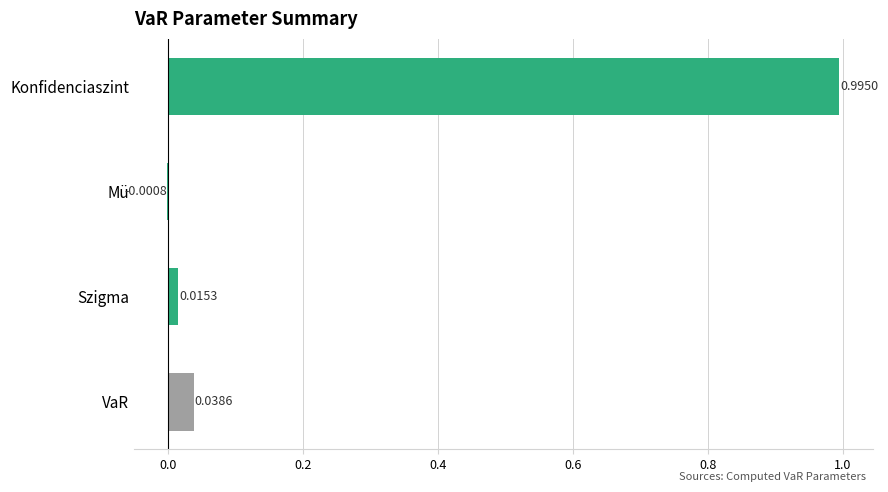

What is the change in value from Konfidenciaszint to Szigma?

-1.0